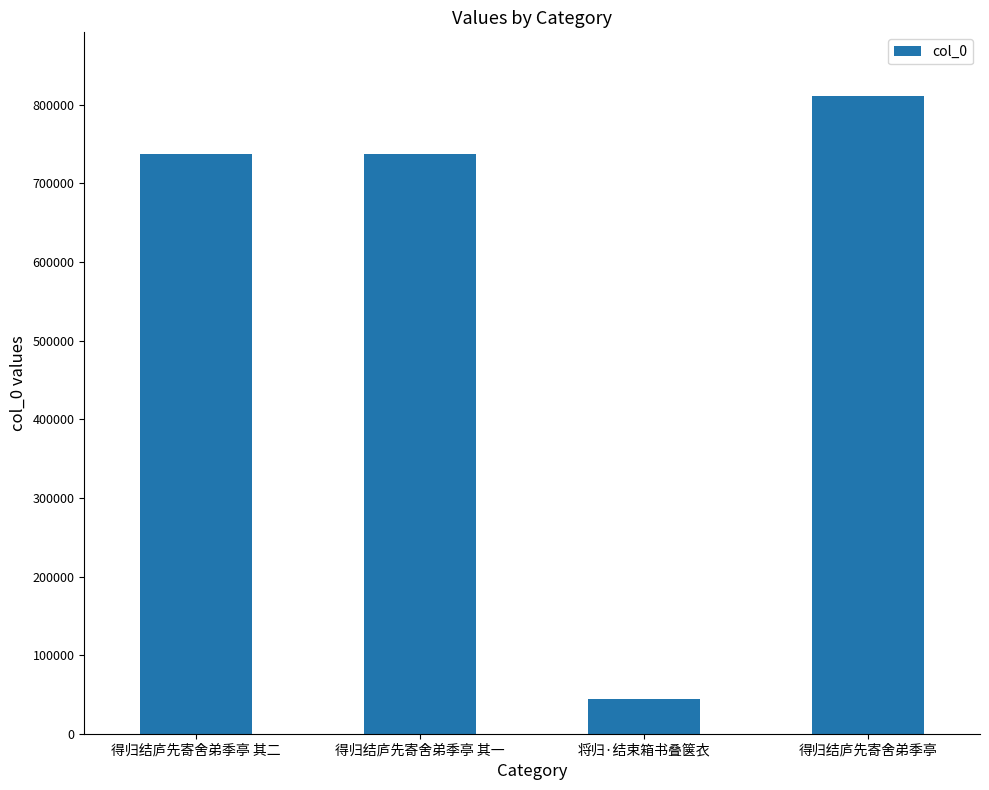

How many categories are shown in the chart?

4